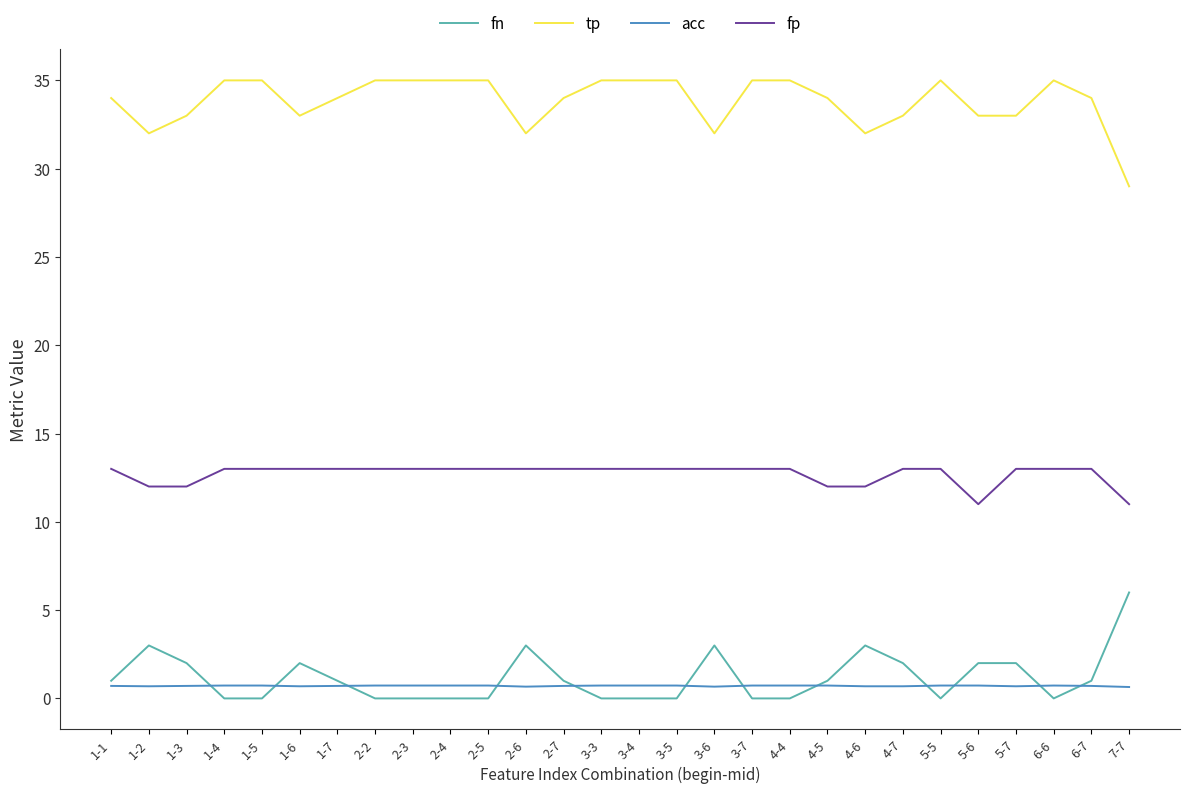

Rank the series by their maximum value, from lowest to highest.

acc, fn, fp, tp